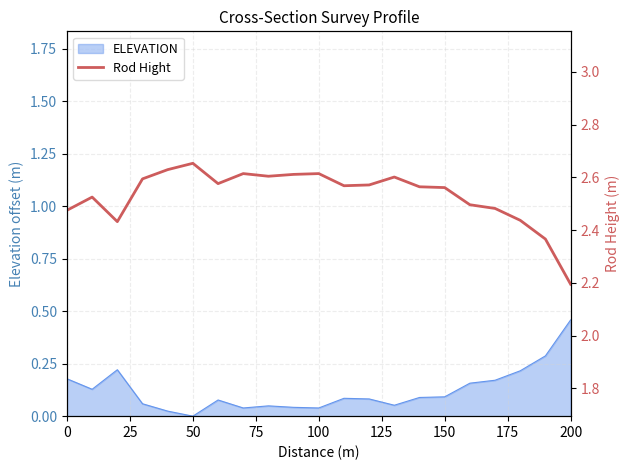

Does the chart have visible grid lines?

Yes